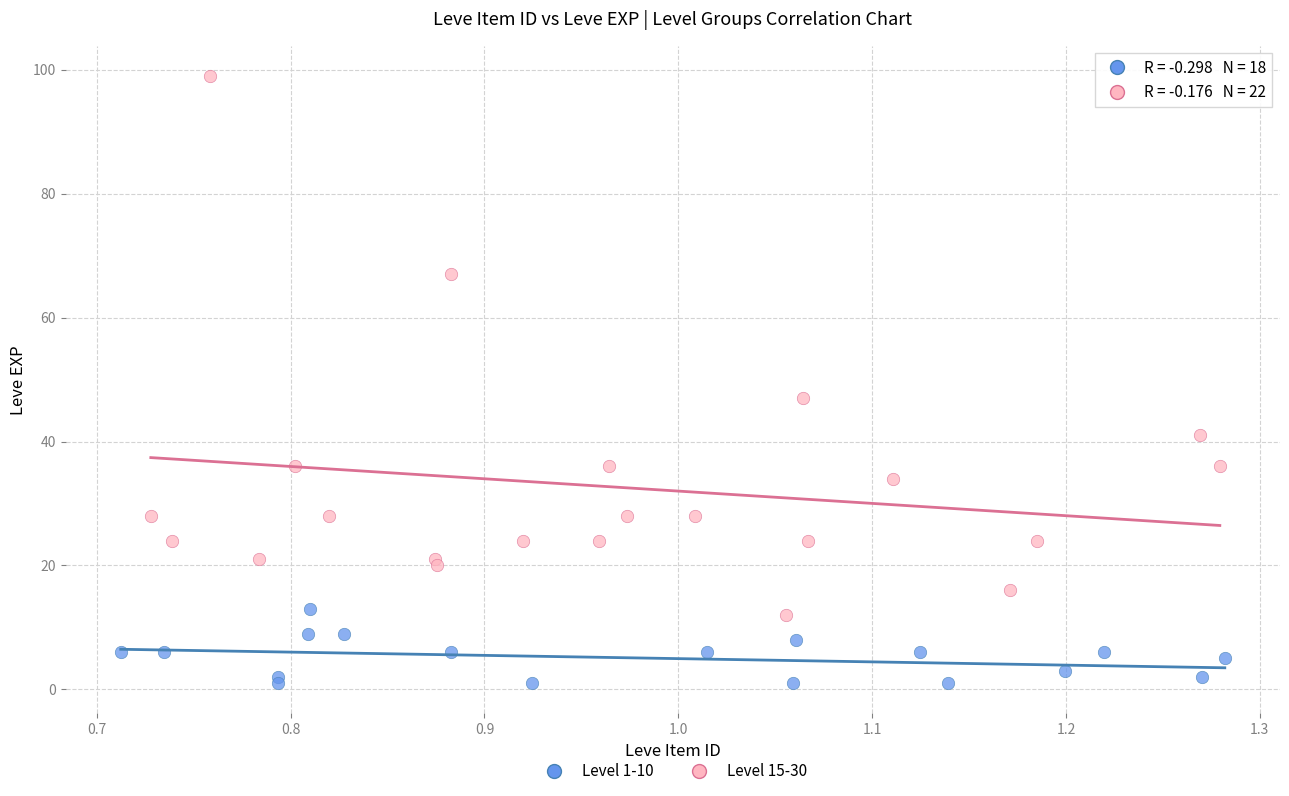

Which series contains the highest Y value?

Level 15-30